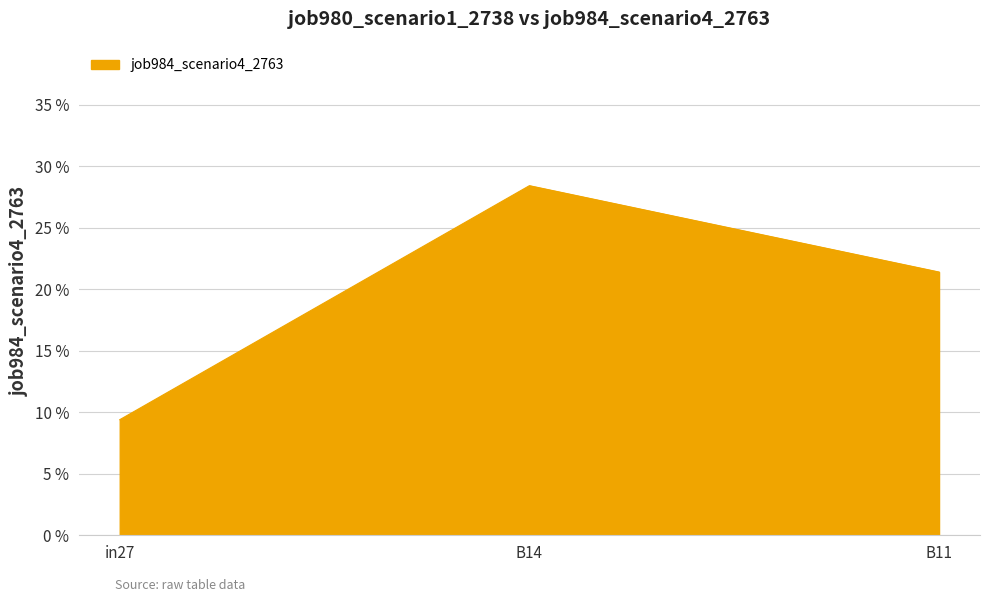

At which category does the chart reach its peak across all series?

B14